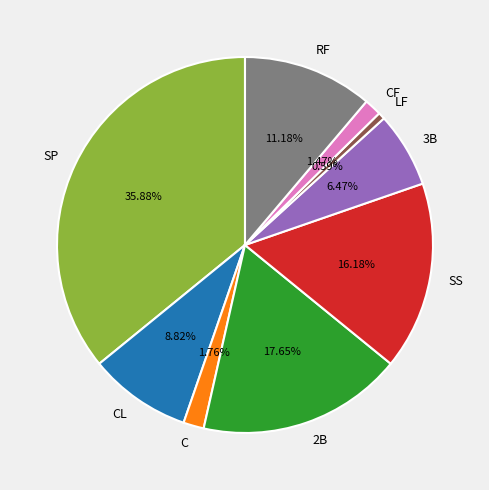

To the nearest percent, what is the average slice percentage?

11%